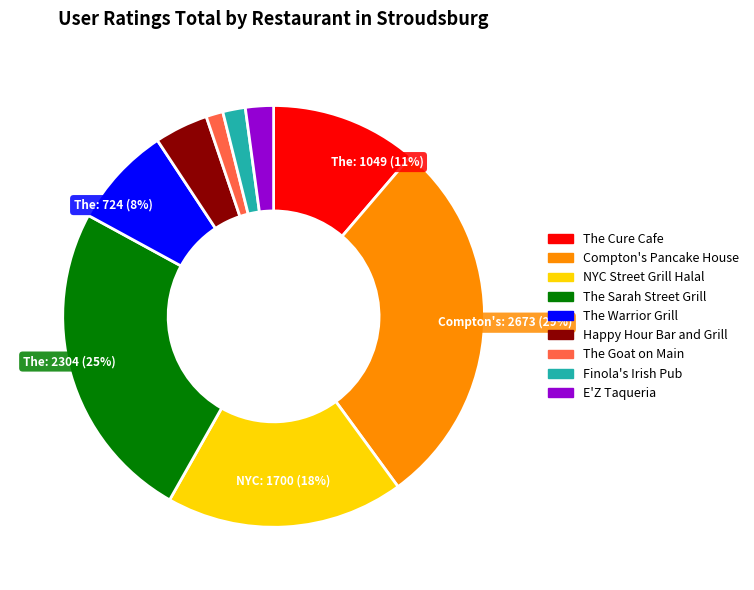

Count the number of slices in the pie.

9